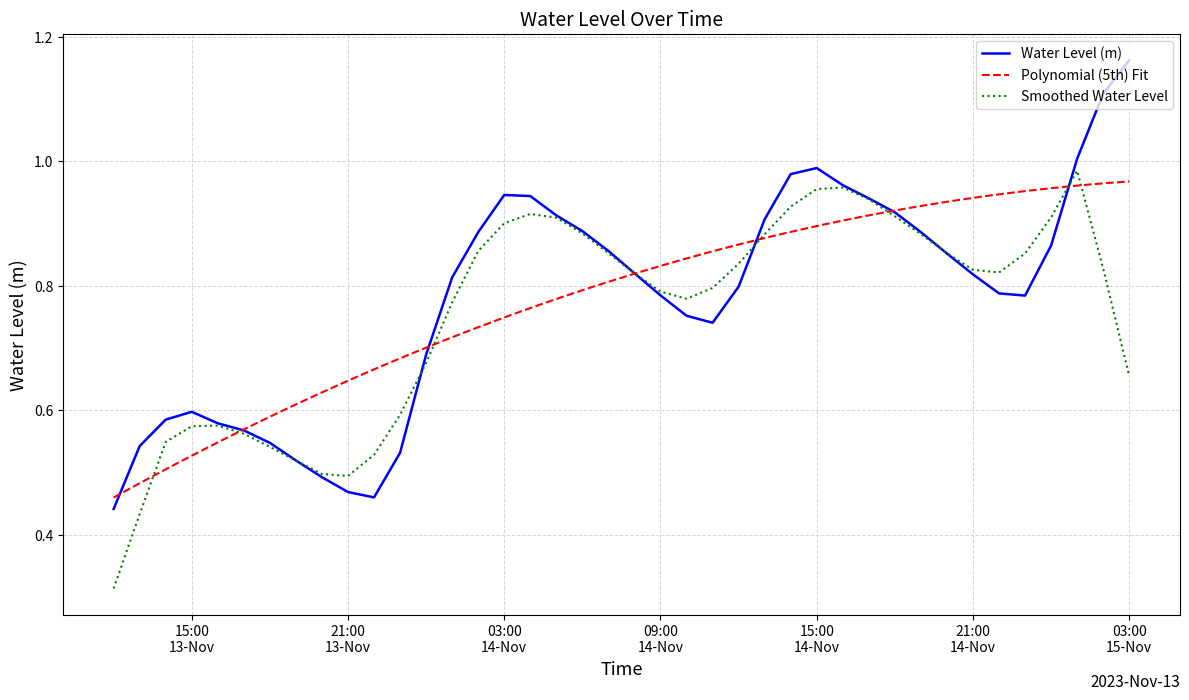

Does the chart have visible grid lines?

Yes